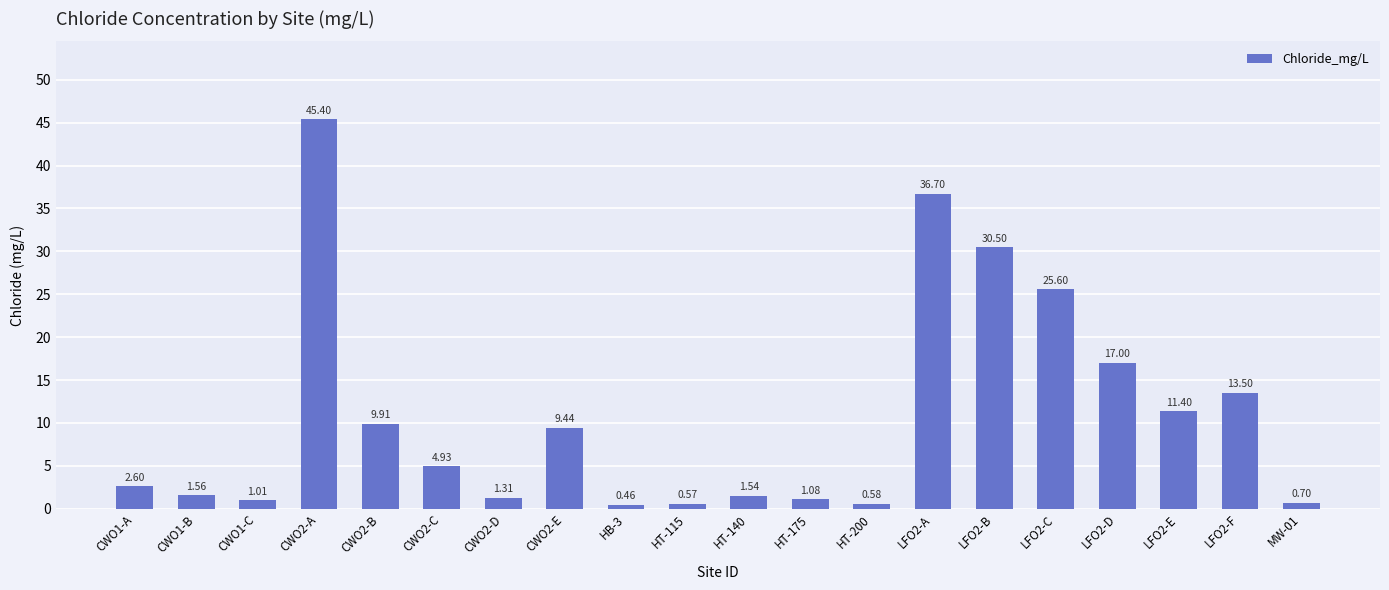

The value at CWO2-E is 9.4. True or false?

True